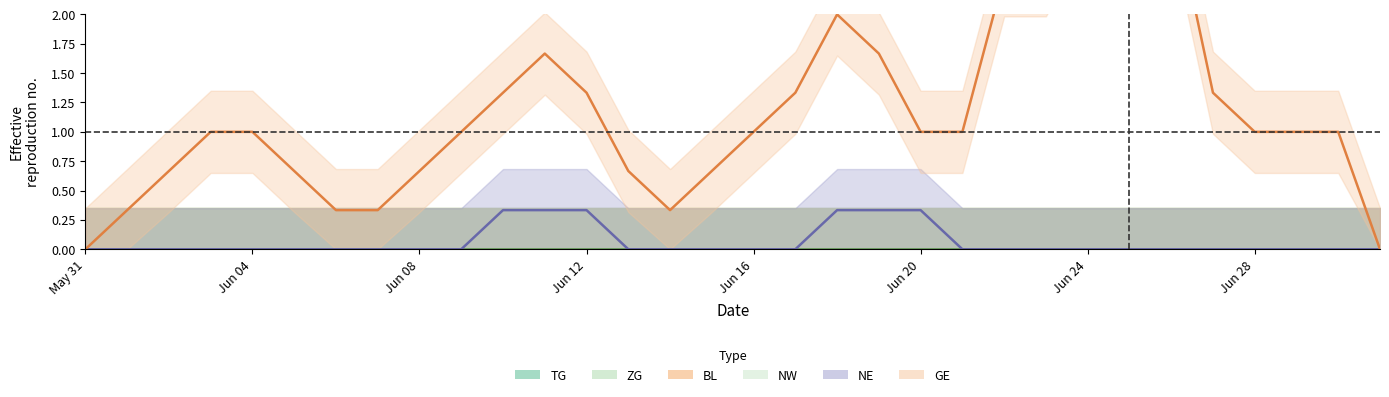

True or false: ZG and TG cross at least once.

False